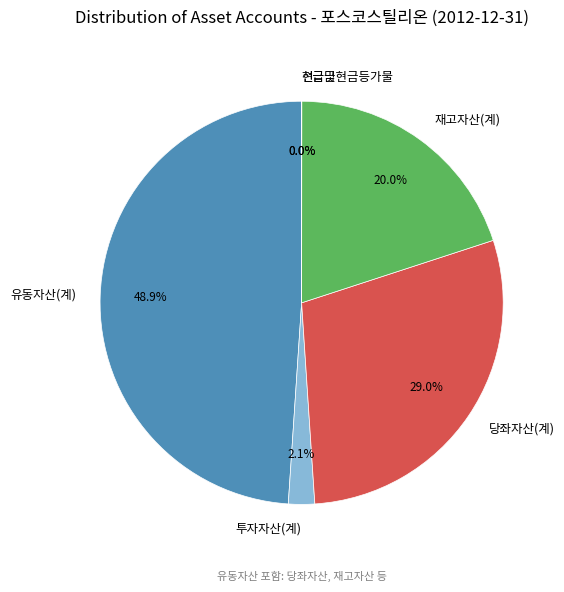

What portion of the pie excludes 재고자산(계)?

80.0%